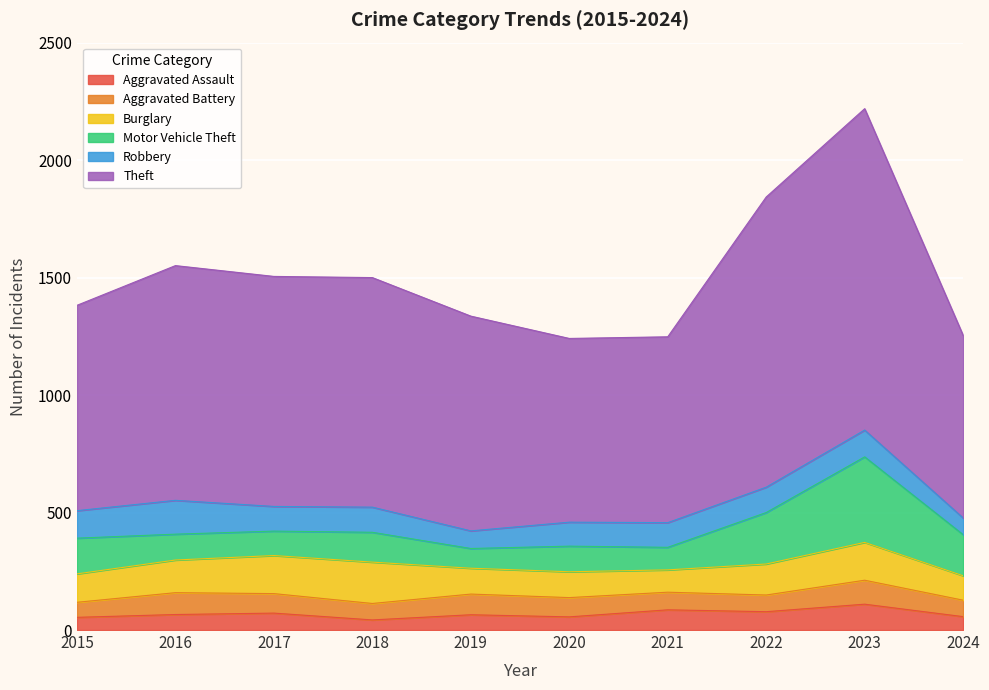

Count the number of data series in this chart.

6